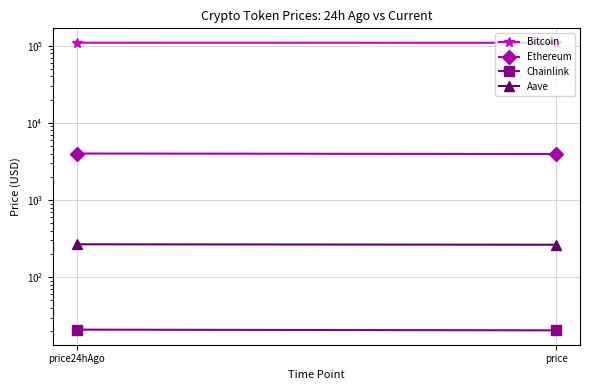

Rank the categories by Chainlink value from highest to lowest.

price24hAgo, price